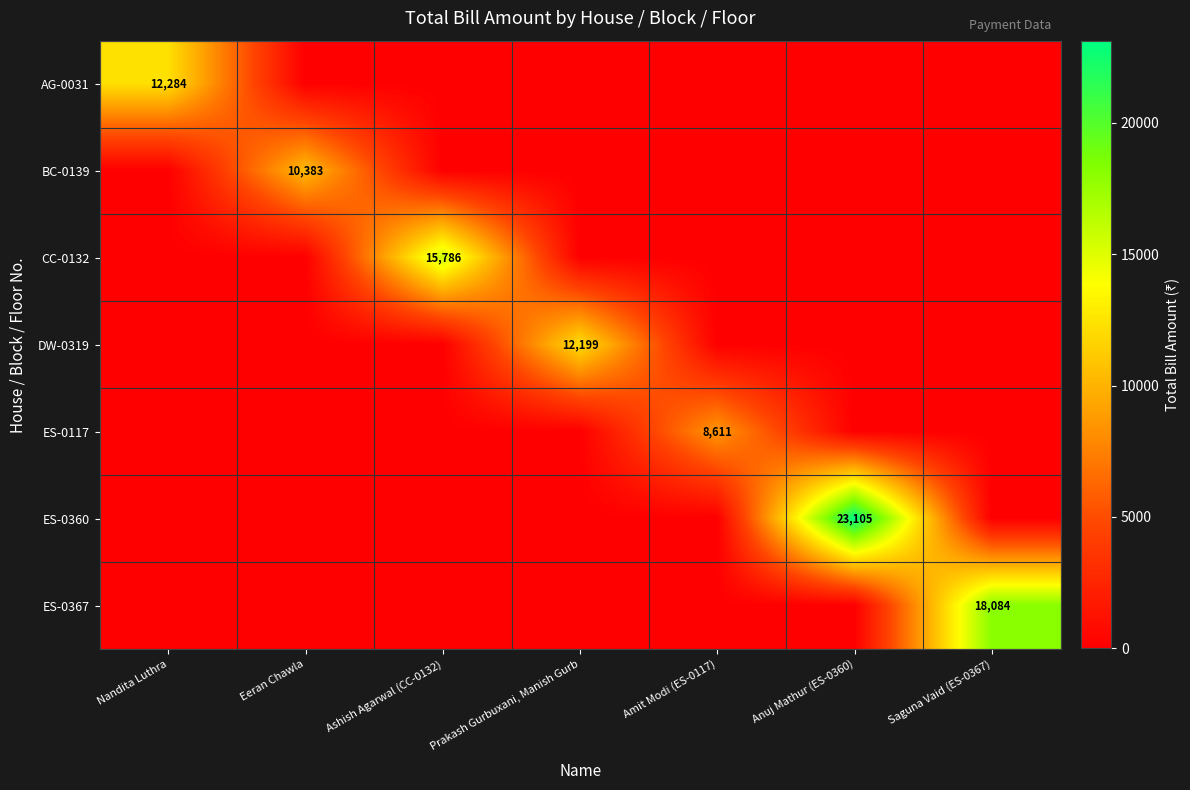

How many positive values does the AG-0031 series have?

1